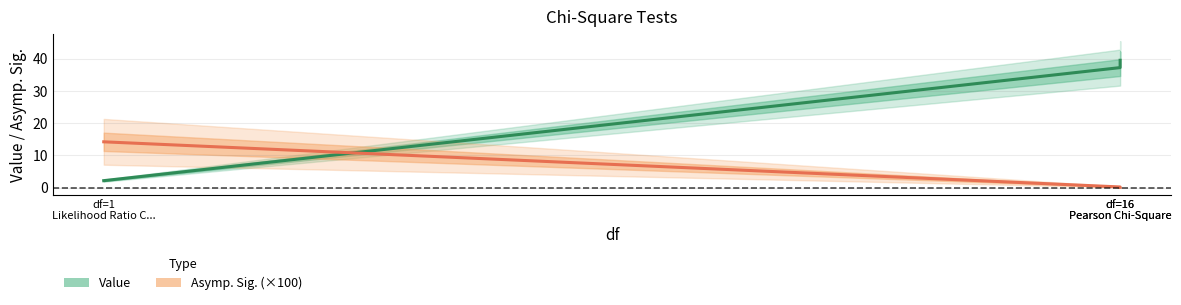

Does the chart display data point markers on the line(s)?

No